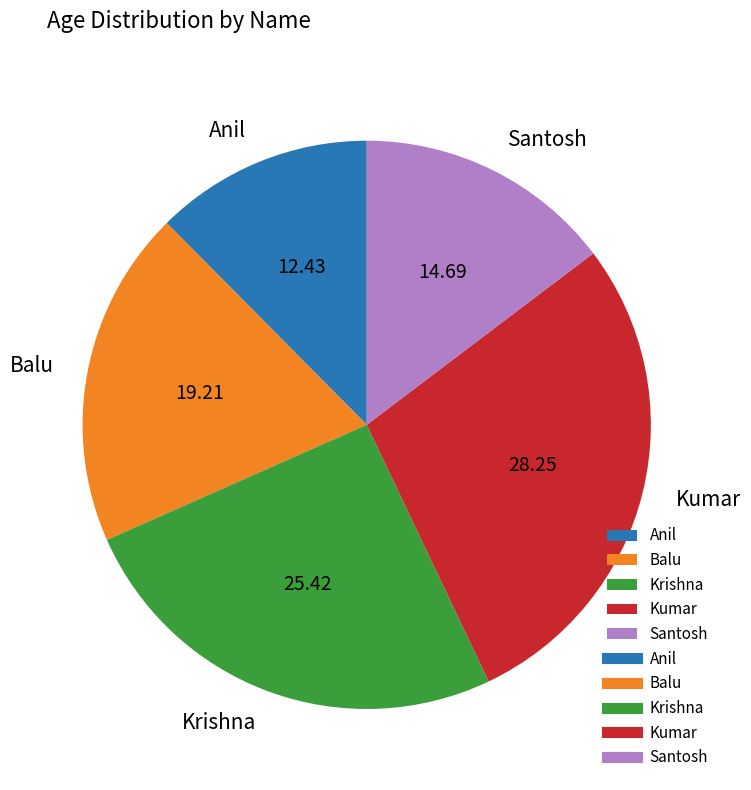

What is the largest slice in the pie chart?

Kumar